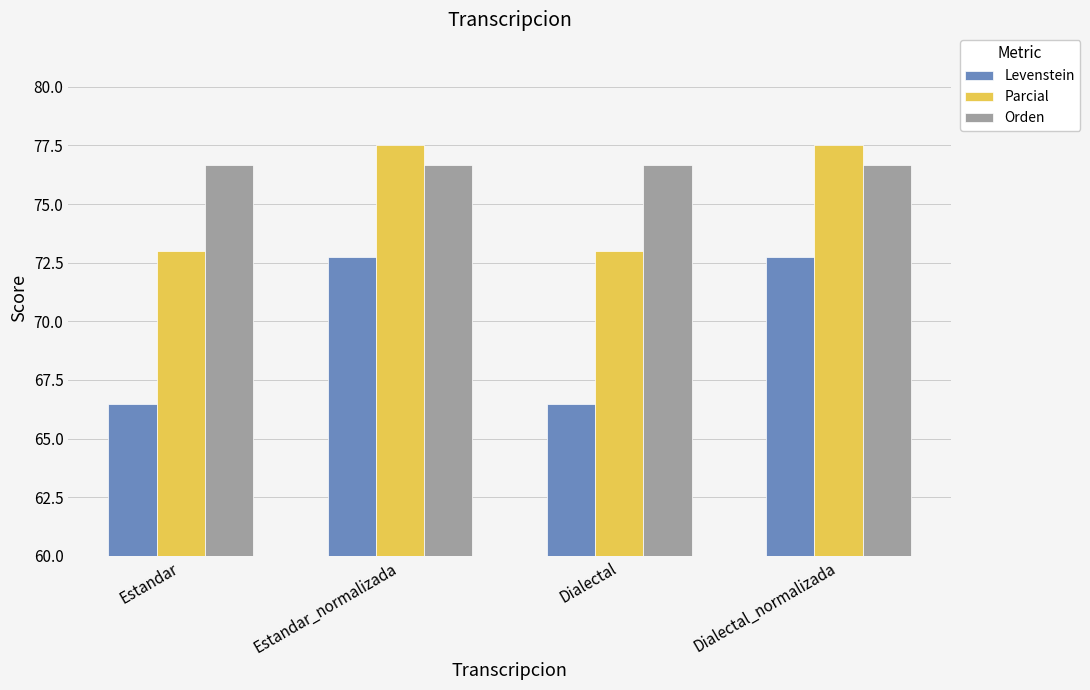

At Estandar_normalizada, list the series in order from smallest to largest.

Levenstein, Orden, Parcial